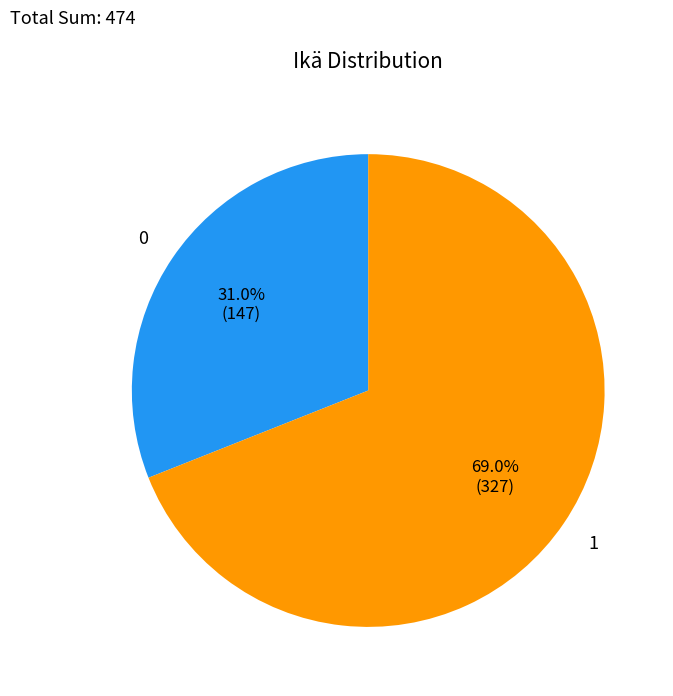

Does any single category account for the majority?

Yes